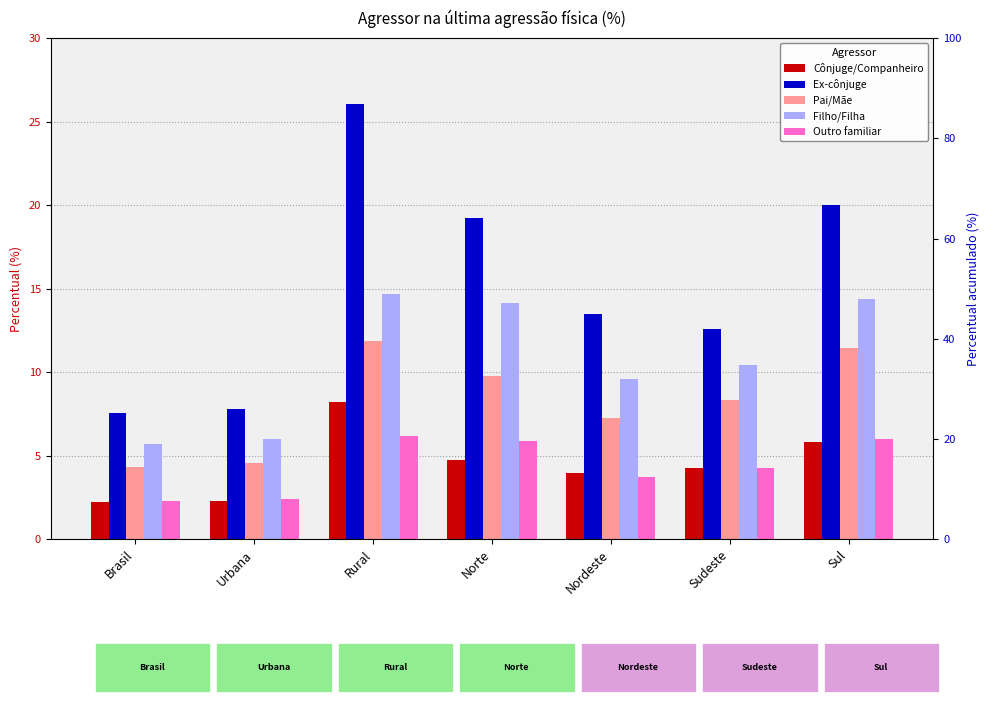

What is the greatest value displayed?

26.1